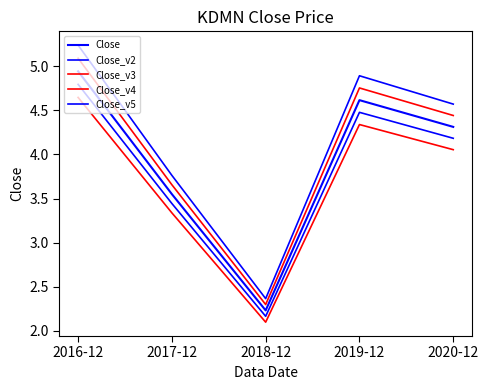

Which series has the widest spread of values?

Close_v5